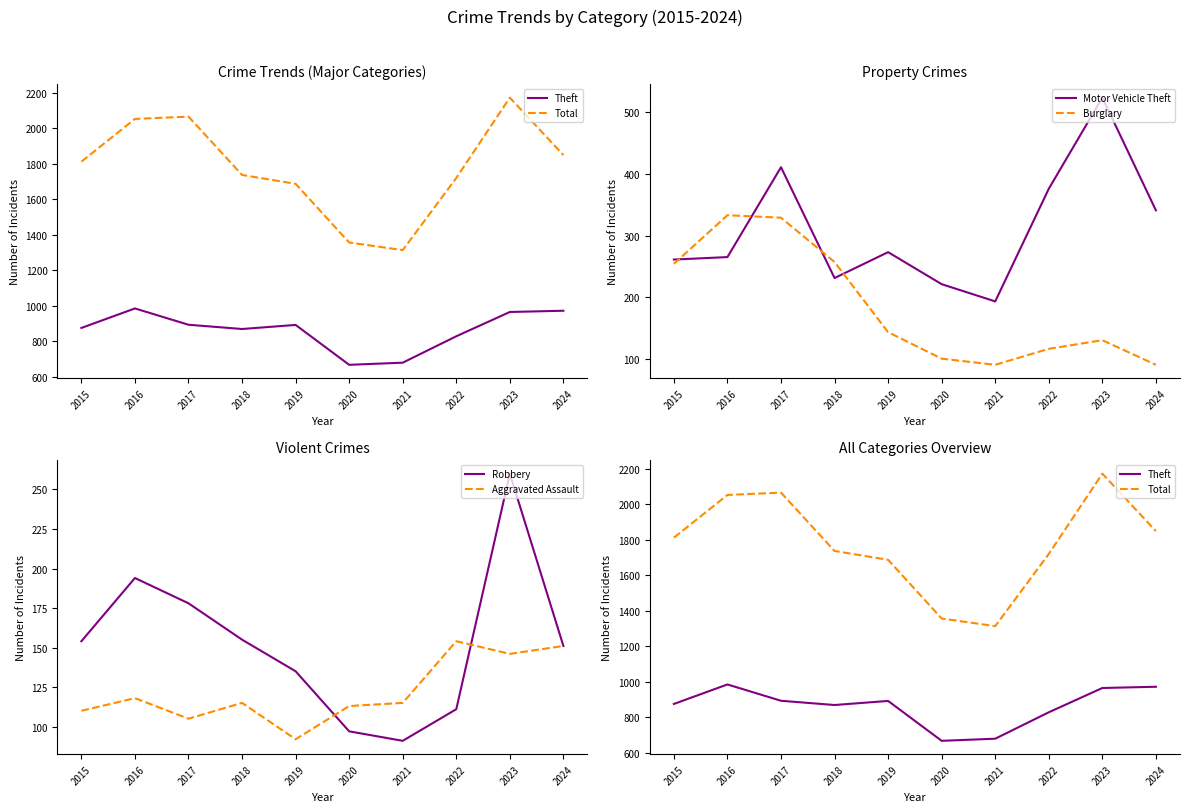

Rank the series at 2017 from lowest to highest value.

Aggravated Assault, Robbery, Burglary, Motor Vehicle Theft, Theft, Total